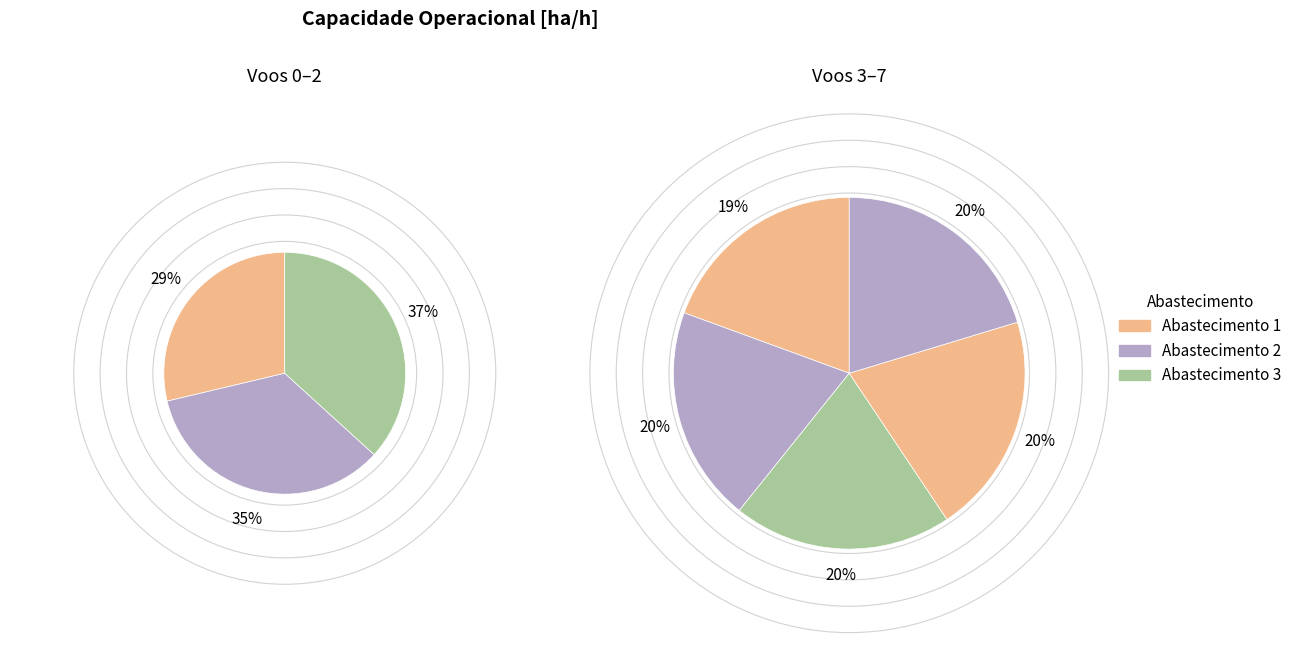

Count the number of slices in the pie.

8